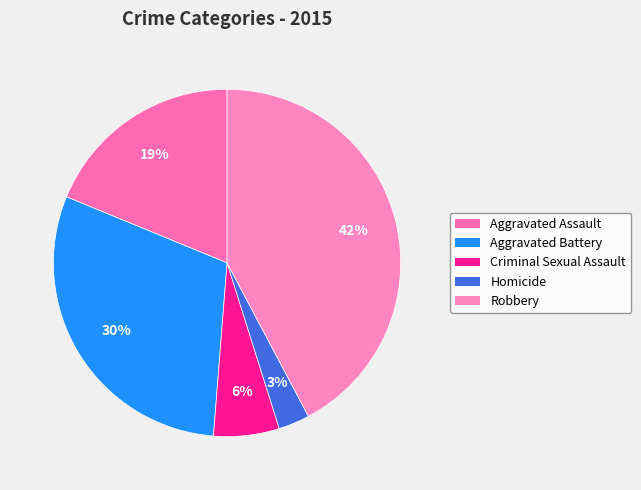

How much of the chart is everything except Aggravated Assault?

81.2%